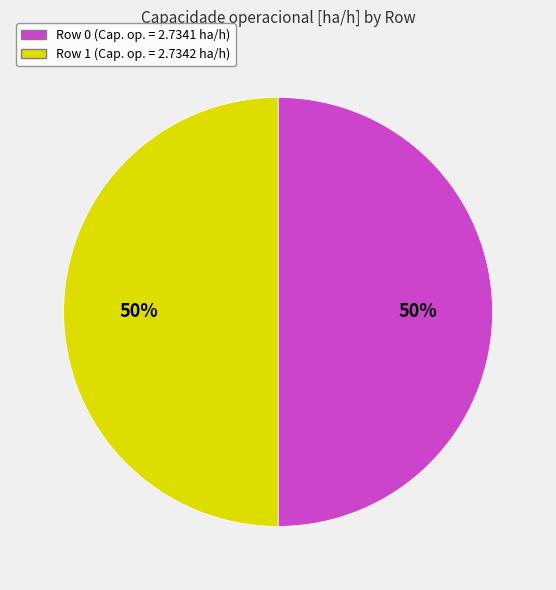

Do Row 1 and Row 0 together represent more than half of the pie?

Yes